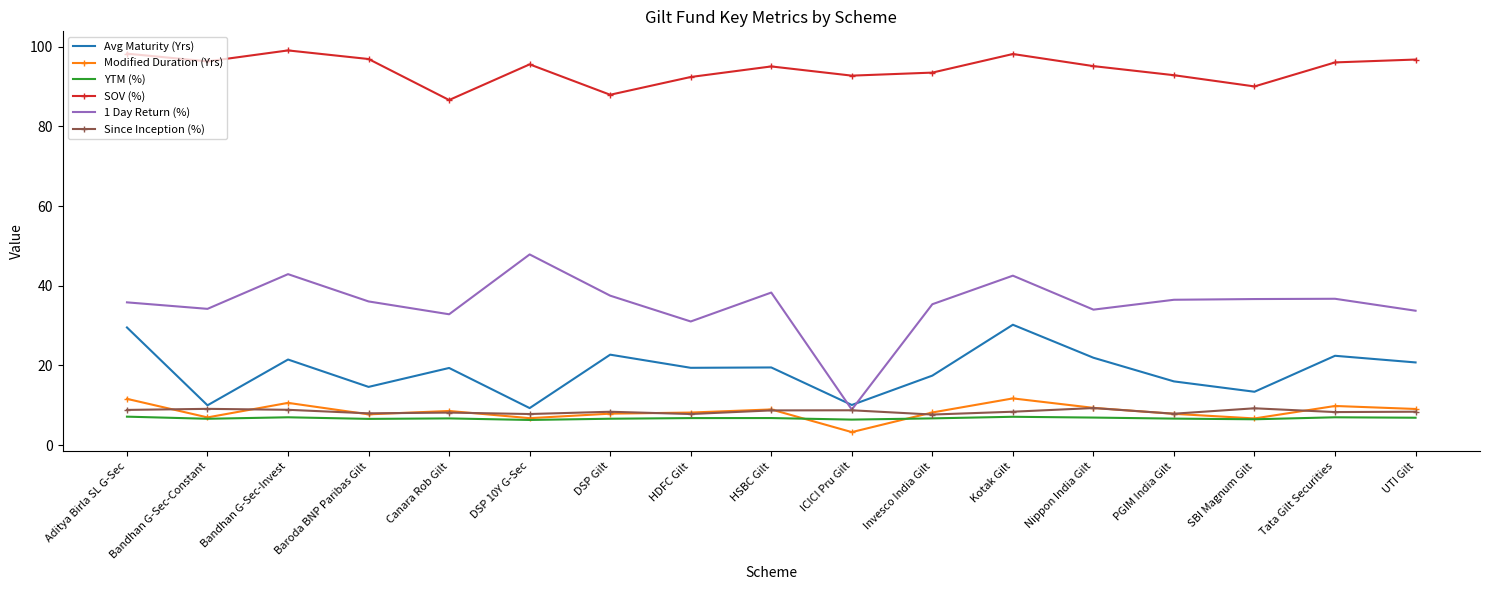

What is the sum of the Avg Maturity (Yrs) values at Canara Rob Gilt and UTI Gilt?

40.1